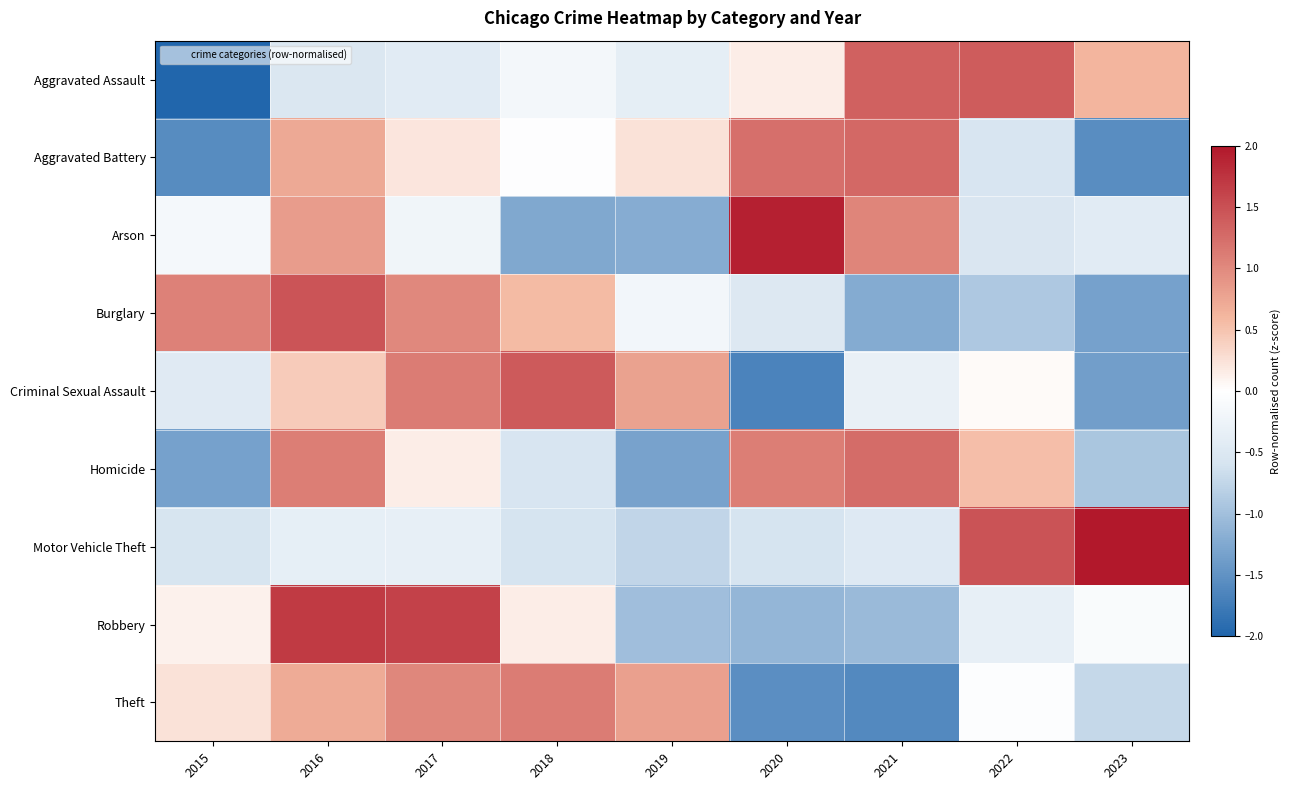

At which category is the sum across all series the highest?

2016